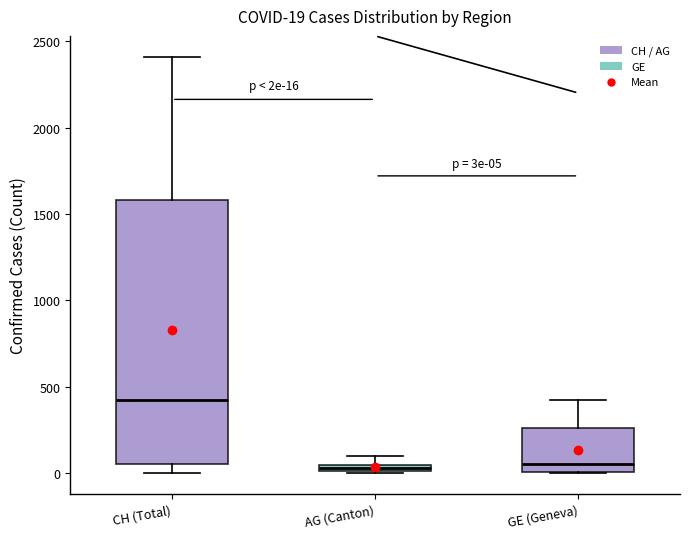

Comparing the boxes themselves (not the whiskers), which one is the tallest?

CH (Total)